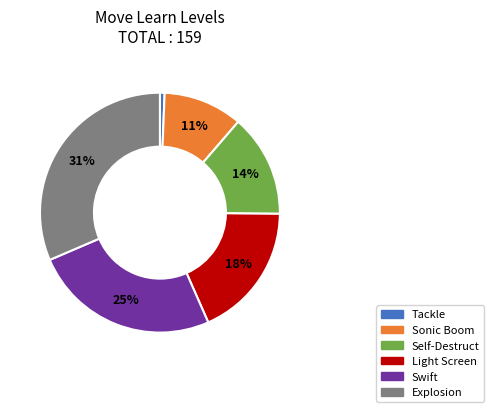

What is the largest slice in the pie chart?

Explosion